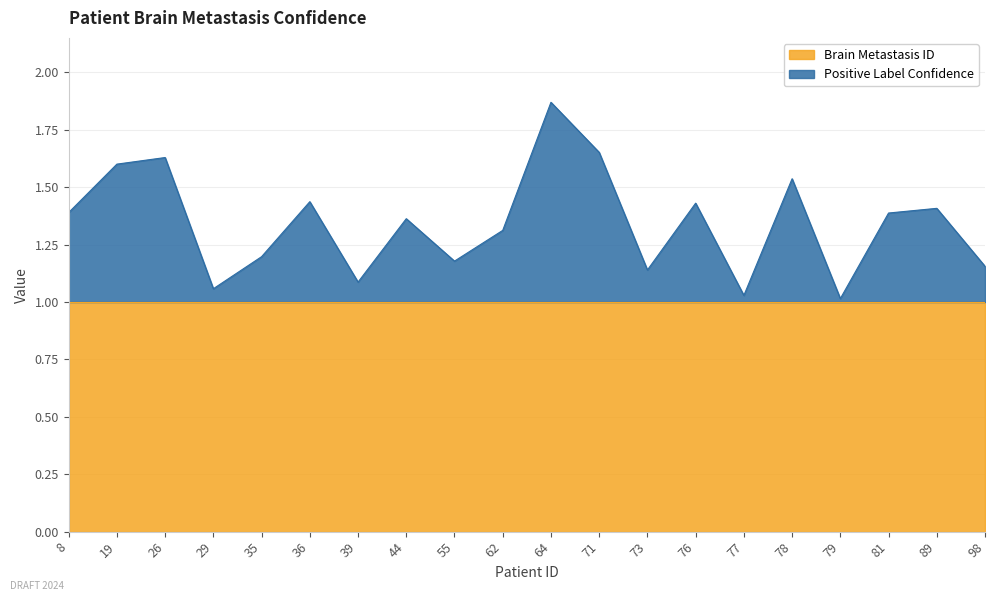

What is the value of the 19th point from the left?

1.4